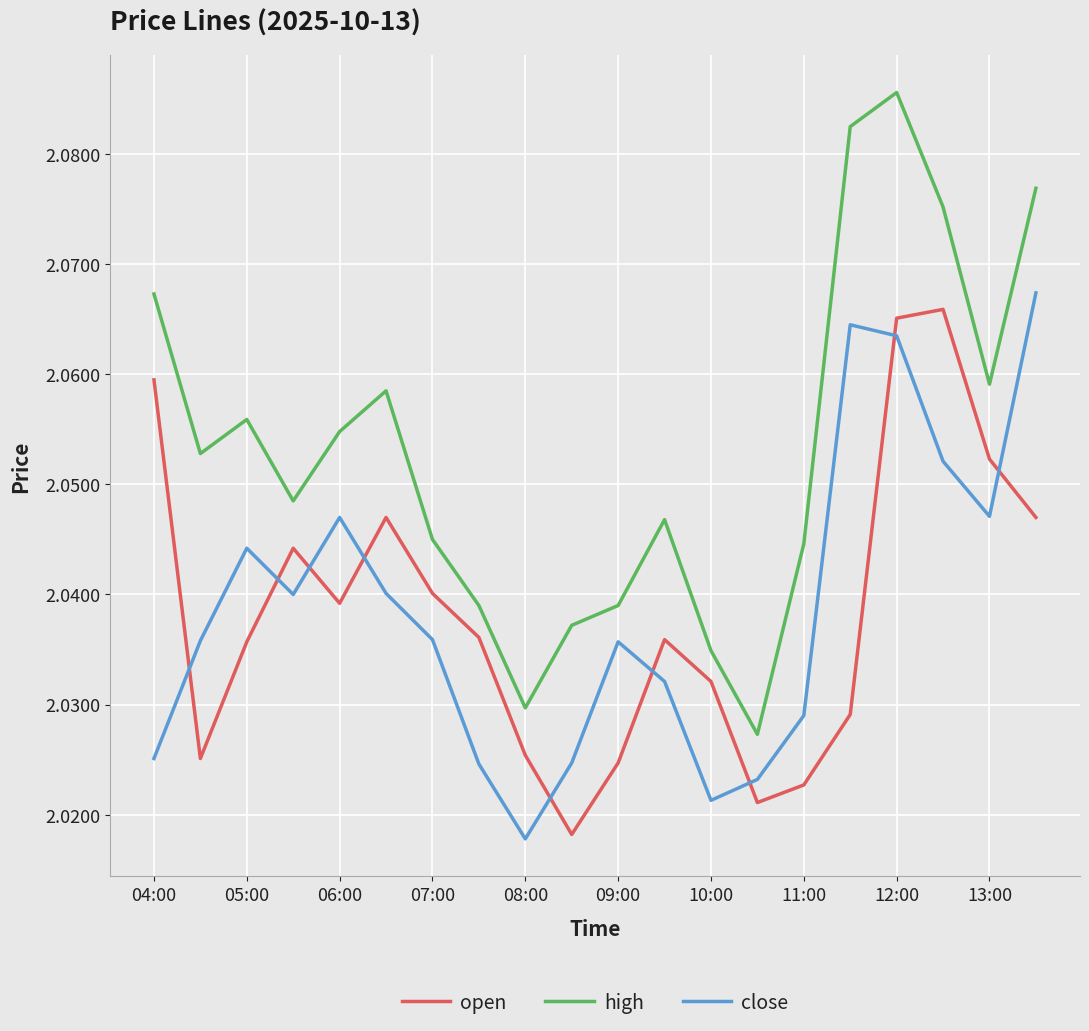

How many lines are shown in the chart?

3